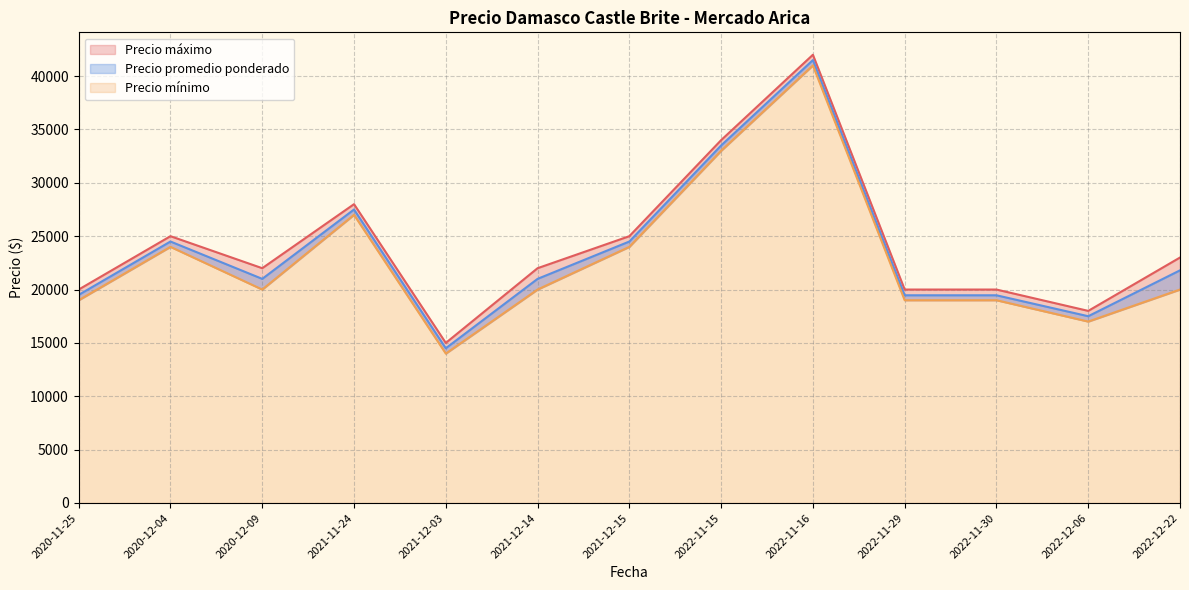

Rank the series by their average value, from lowest to highest.

Precio mínimo, Precio promedio ponderado, Precio máximo